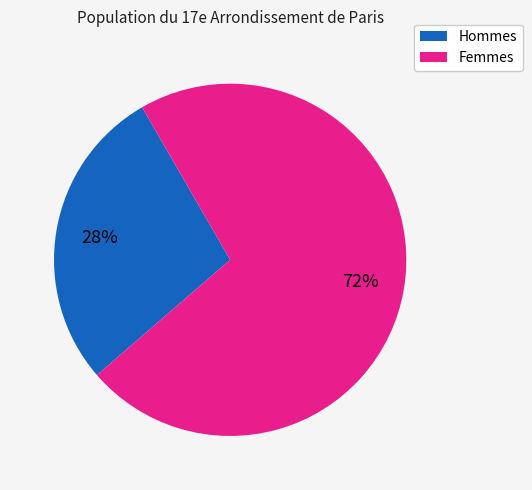

To the nearest percent, what is the average slice percentage?

50%